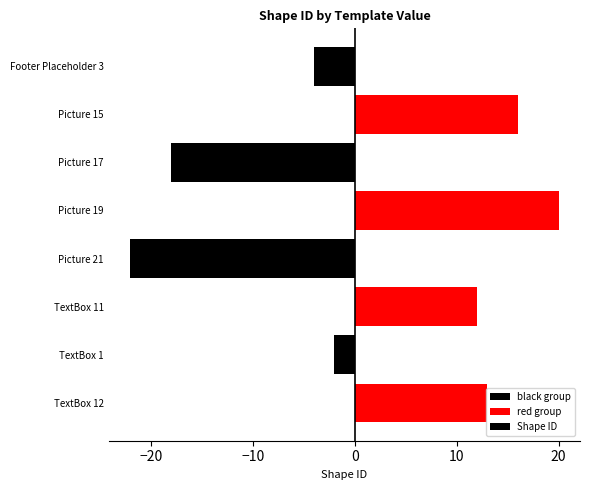

The value at Picture 17 is -18. True or false?

True